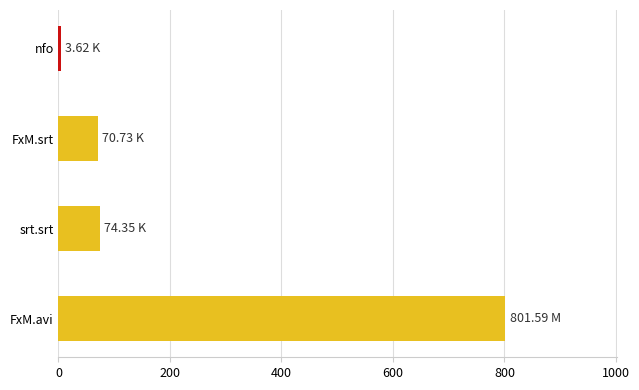

Which has a higher value, FxM.srt or nfo?

FxM.srt